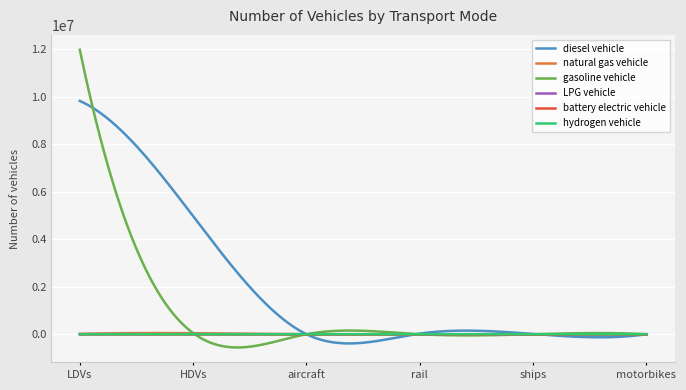

Does the chart display data point markers on the line(s)?

No